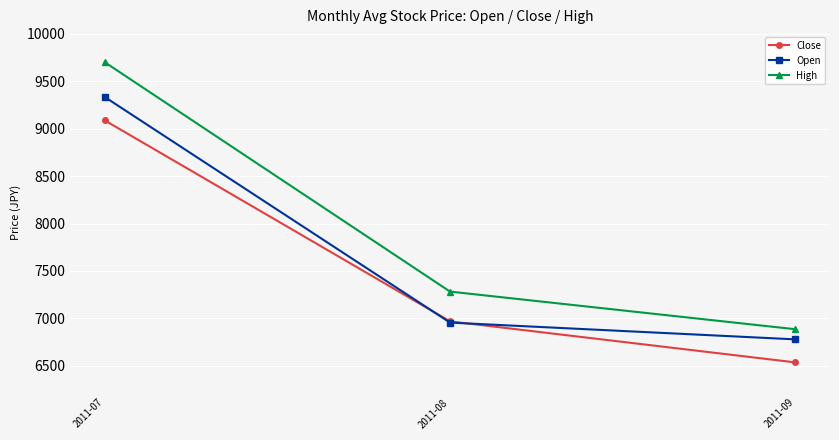

Which series has the largest range (max minus min)?

High